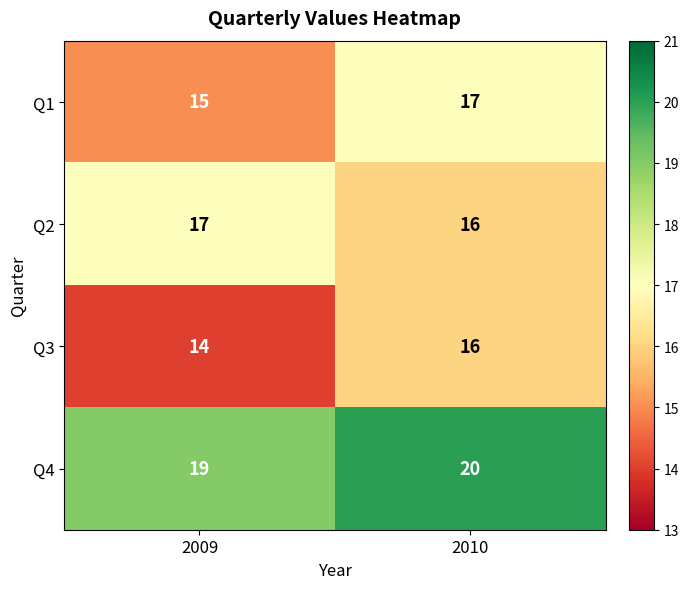

Which label corresponds to the largest value in the chart?

2010